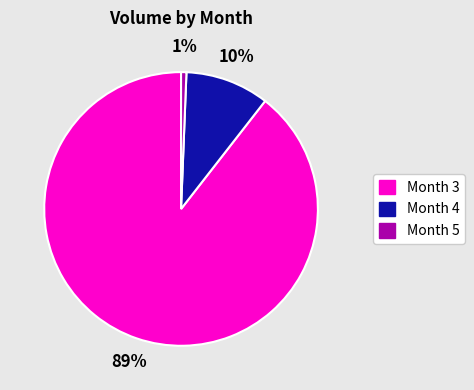

What is the smallest slice in the pie chart?

Month 5